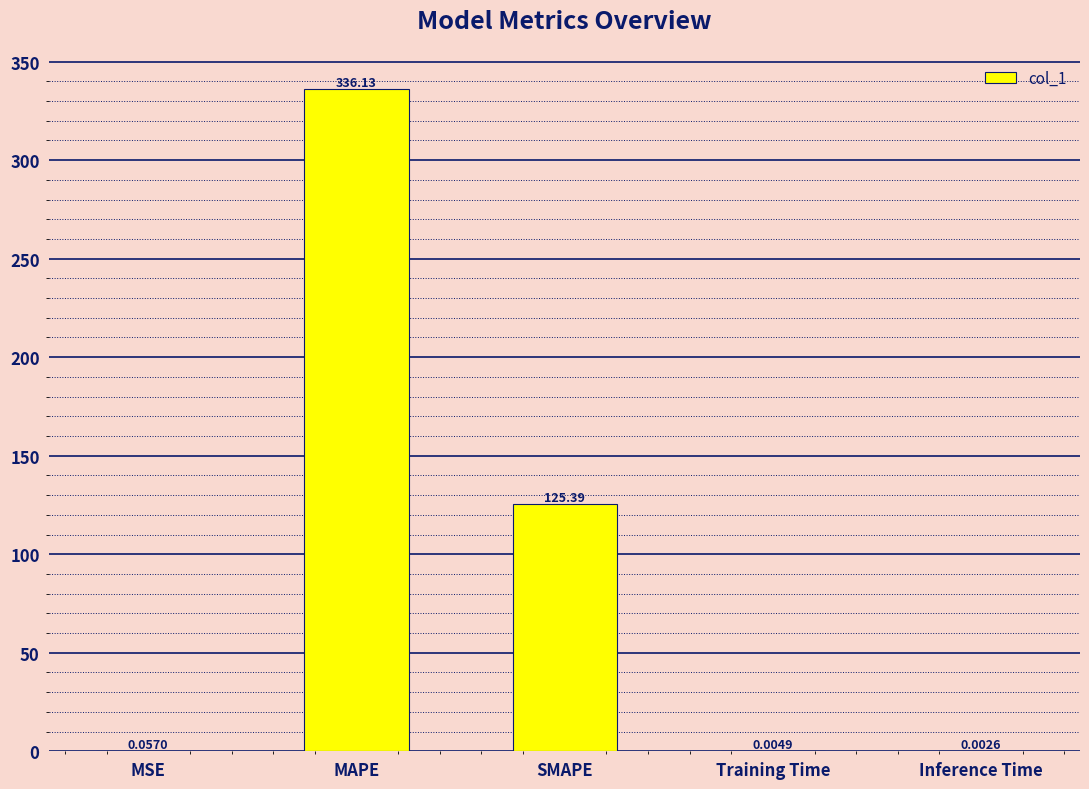

Where is the data nearest to the value 168?

SMAPE